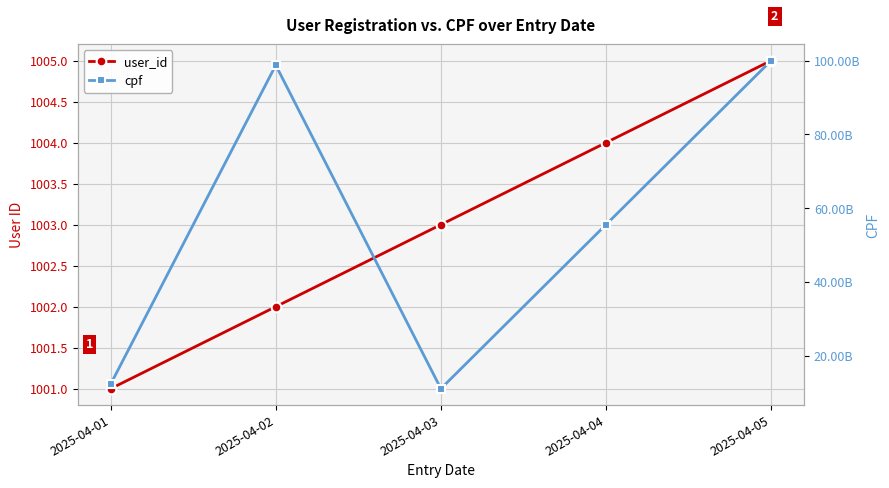

What is the total value across all series at 2025-04-04?

55566678792